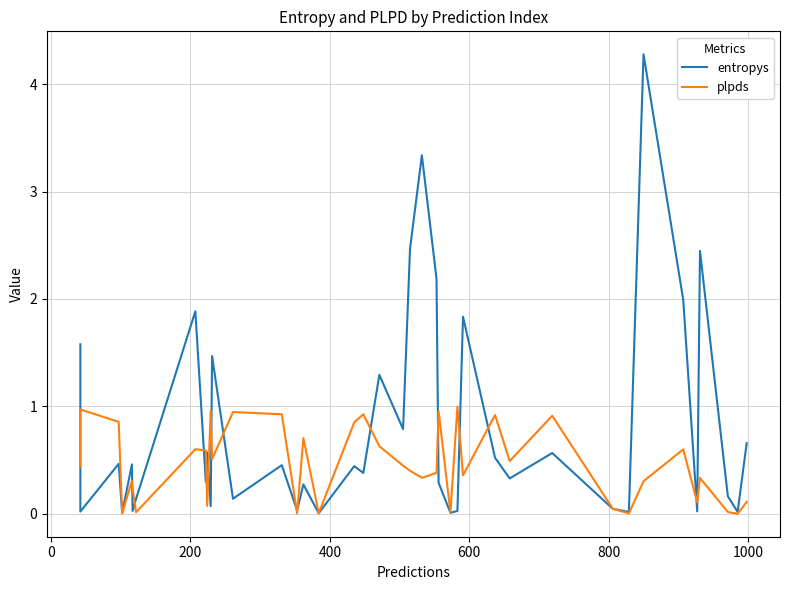

Reading left to right, extract all data points from this chart.

entropys: 1.6	0.0	0.5	0.0	0.5	0.0	0.1	1.9	0.3	0.6	0.1	1.5	0.1	0.5	0.0	0.3	0.0	0.4	0.4	1.3	0.8	2.5	3.3	2.2	0.3	0.0	0.0	1.8	0.5	0.3	0.6	0.0	0.0	4.3	2.0	0.0	2.4	0.2	0.0	0.7
plpds: 0.4	1.0	0.9	0.0	0.3	0.2	0.0	0.6	0.6	0.1	1.0	0.5	0.9	0.9	0.0	0.7	0.0	0.9	0.9	0.6	0.4	0.4	0.3	0.4	1.0	0.0	1.0	0.4	0.9	0.5	0.9	0.0	0.0	0.3	0.6	0.1	0.3	0.0	-0.0	0.1